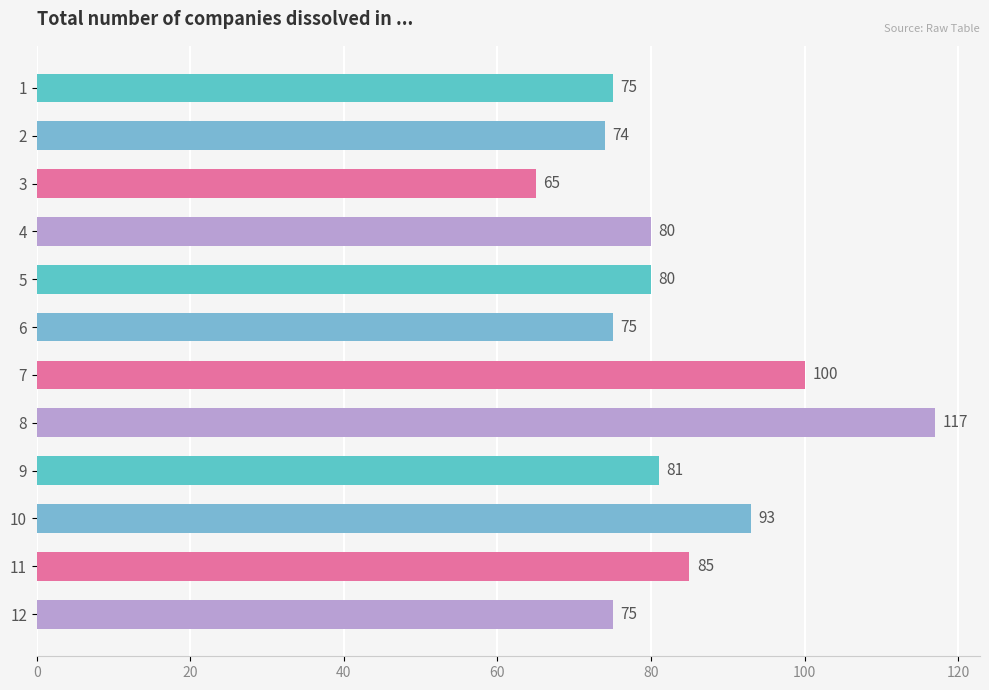

What is the sum of the values at 8 and 9?

198